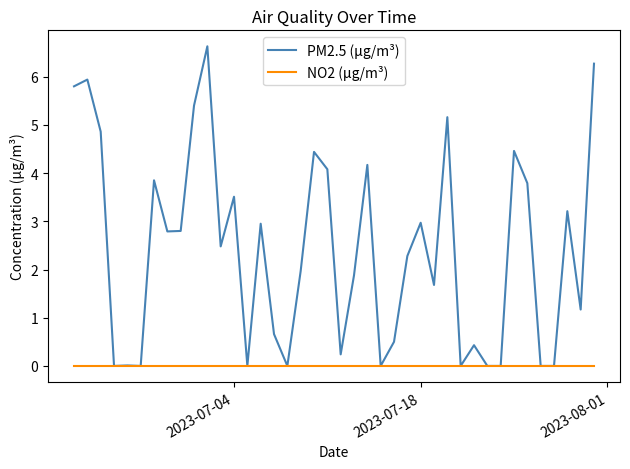

List the series in order of their peak value, lowest first.

NO2 (μg/m³), PM2.5 (μg/m³)